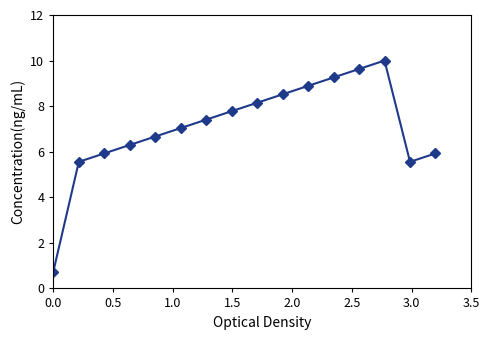

What is the value of the 10th point from the left?

8.5